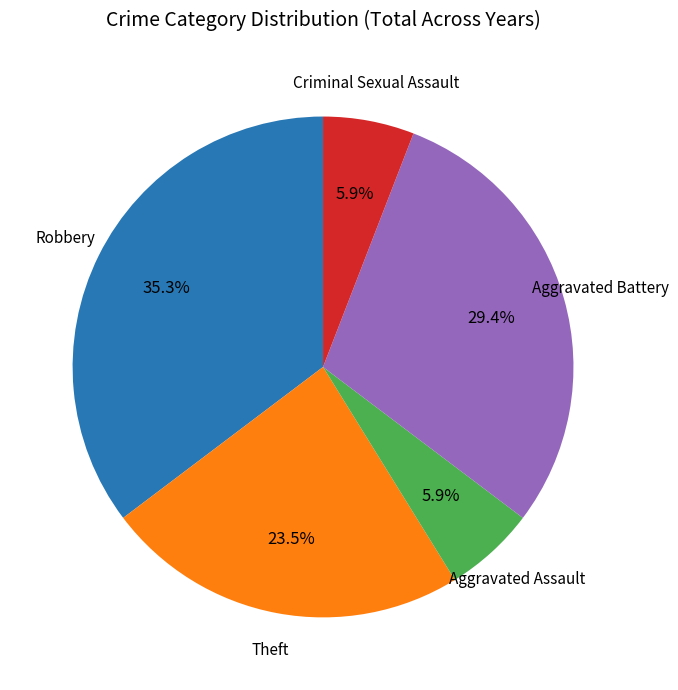

Which category has the biggest portion of the pie?

Robbery